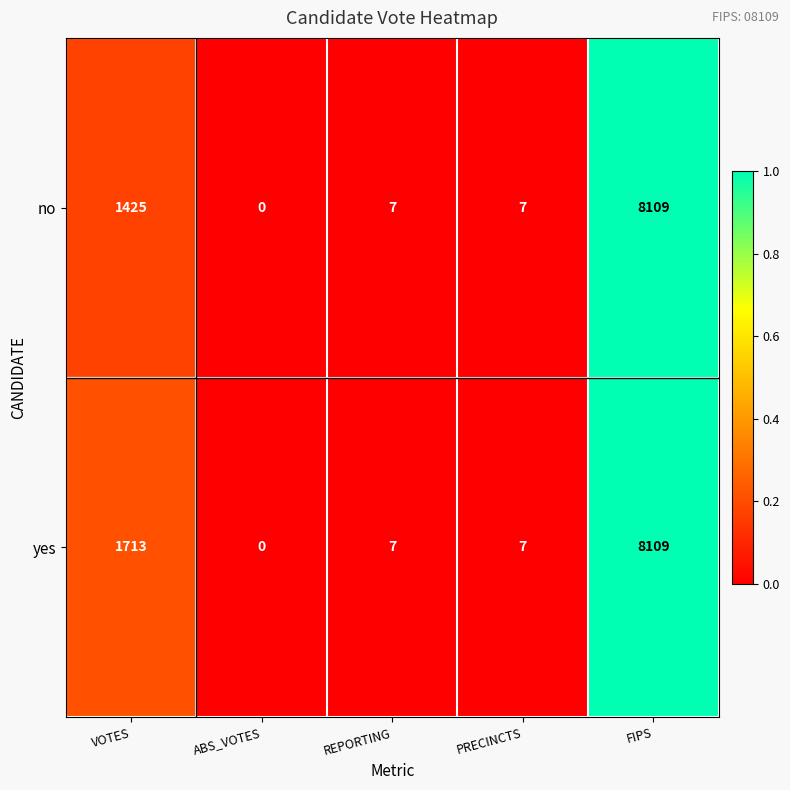

Which series has the largest total across all categories?

yes